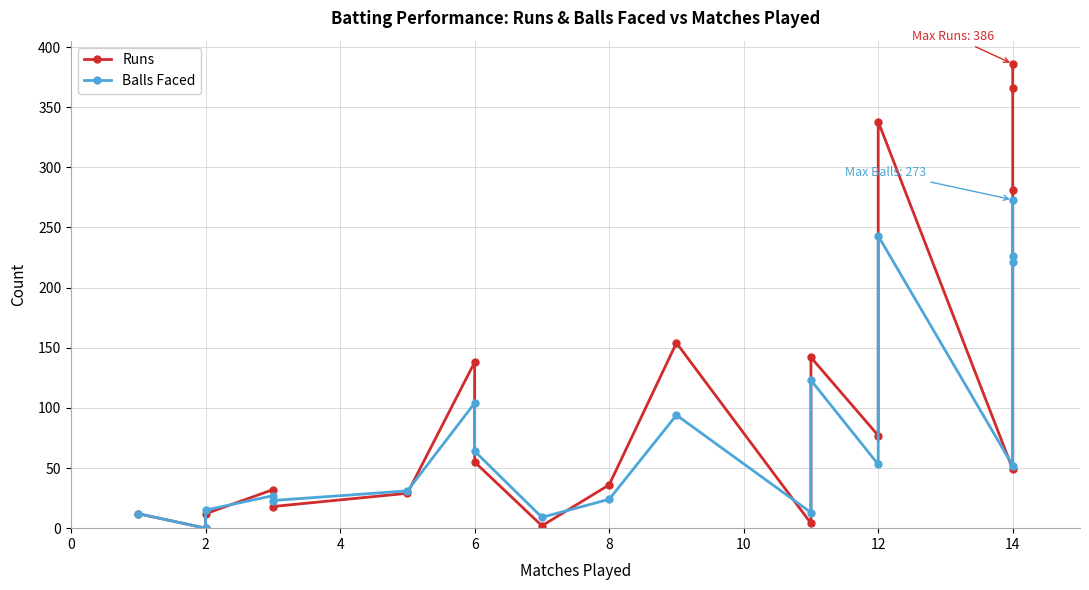

True or false: Balls Faced has a value of 19 at 6.

False